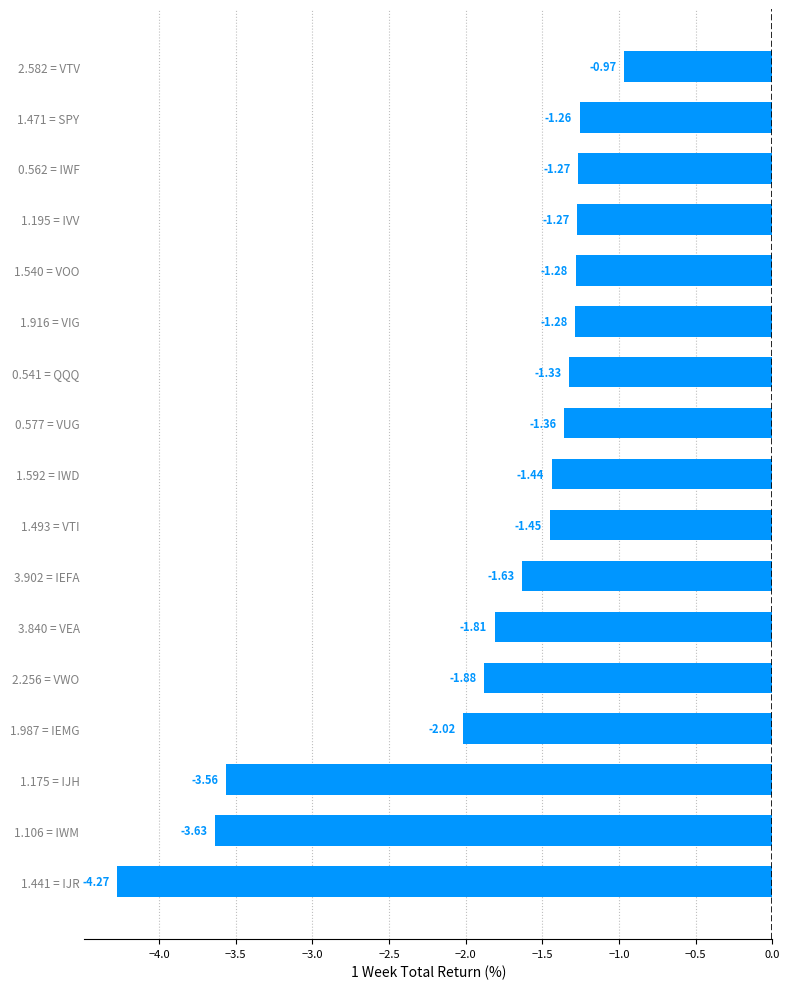

What is the change in value from 1.195 = IVV to 2.582 = VTV?

+0.3